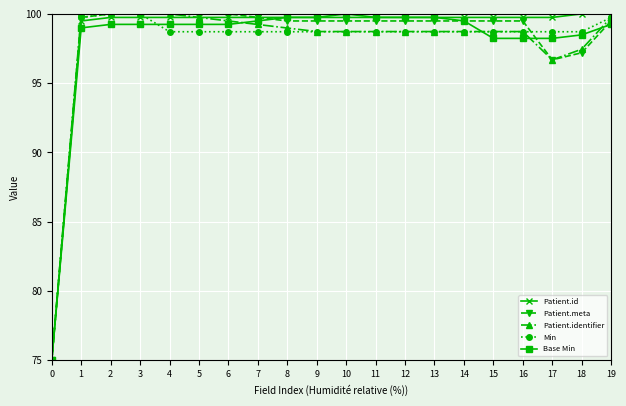

What is the total value across all series at 7?

496.9